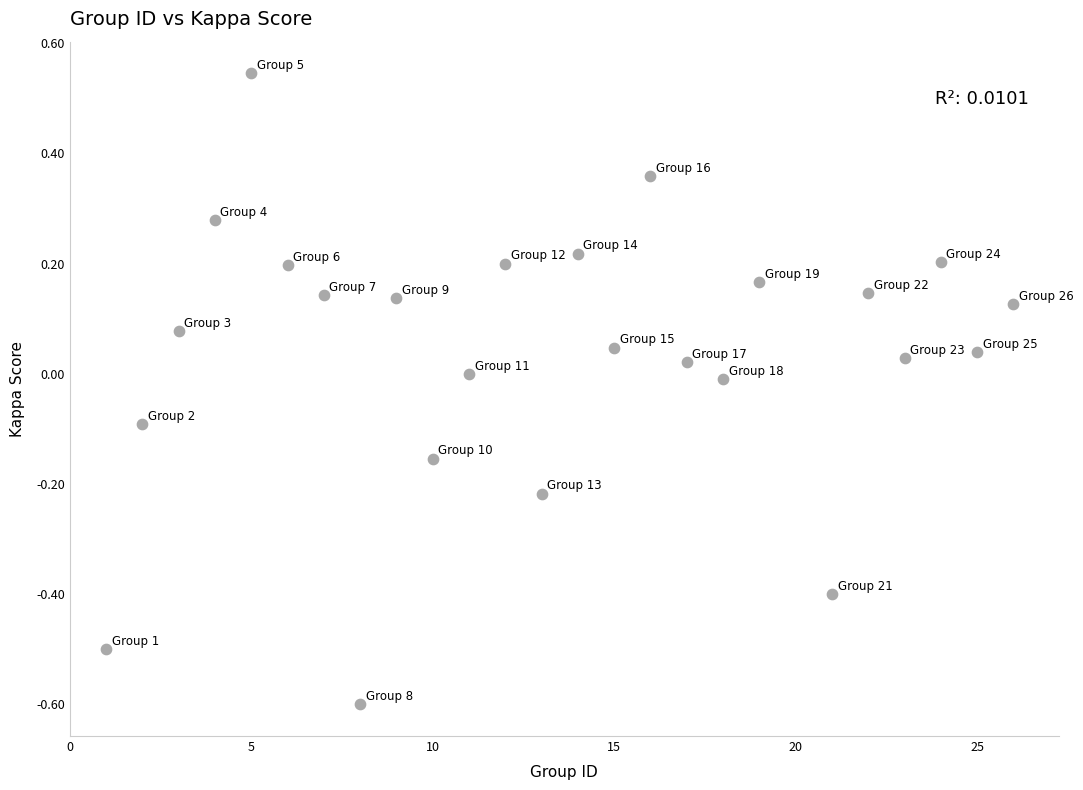

What is the range of X values (max minus min)?

25.0